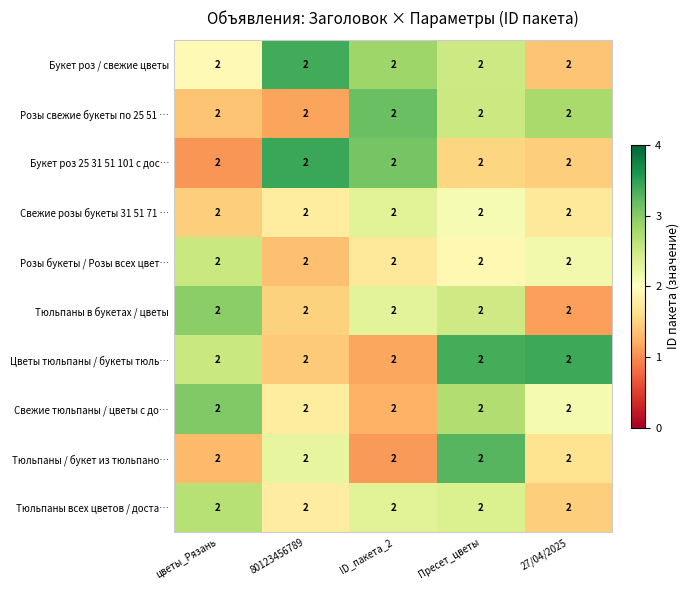

The Тюльпаны в букетах / цветы series shows 1.1 at цветы_Рязань. True or false?

False